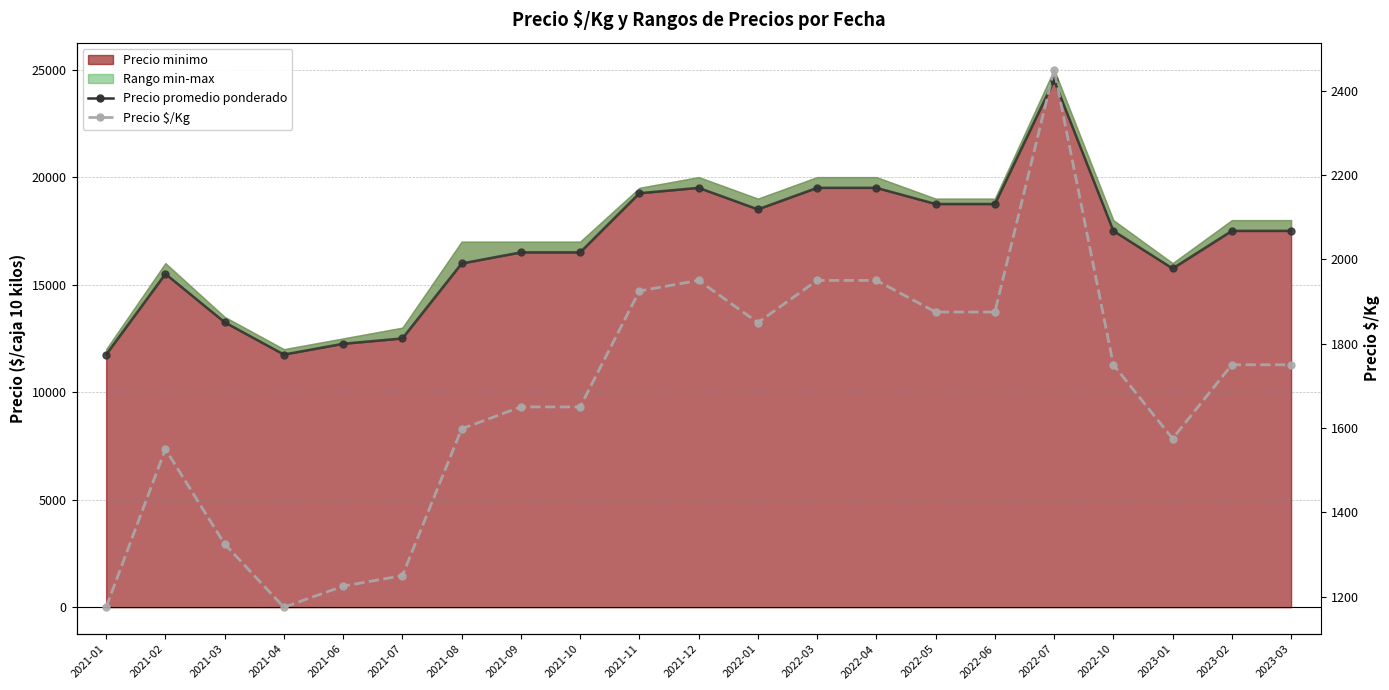

What is the spread (max minus min) of values at 2022-04?

17550